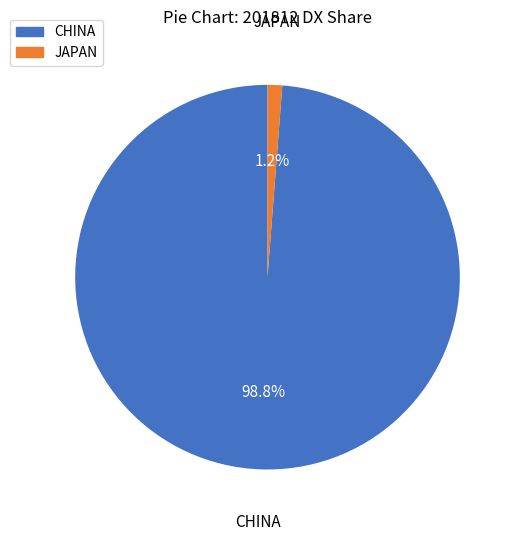

To the nearest percent, what is the difference between the JAPAN and CHINA slice percentages?

98%